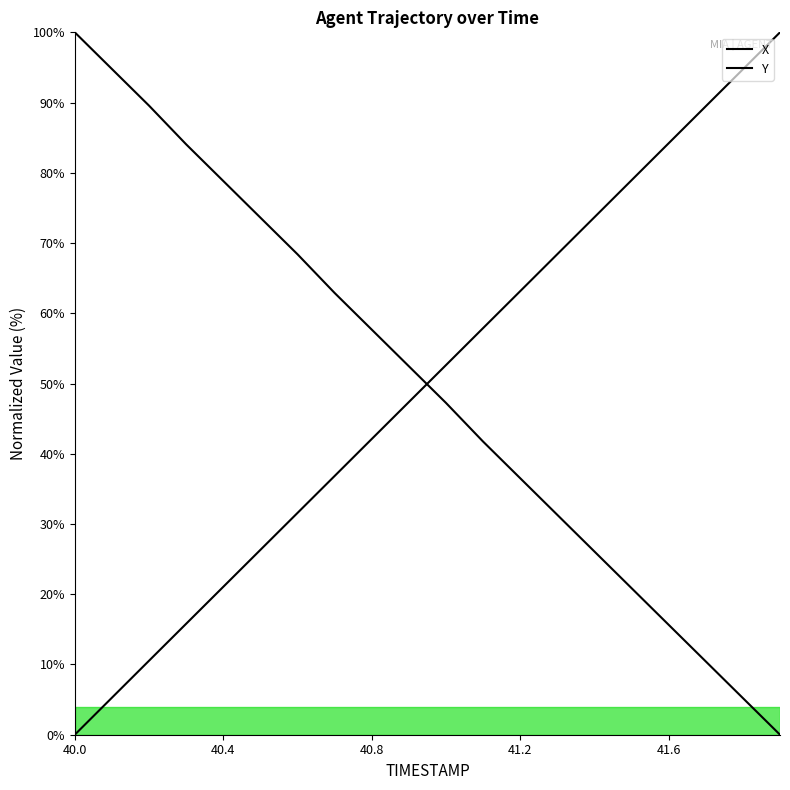

Count the number of categories in the chart.

20